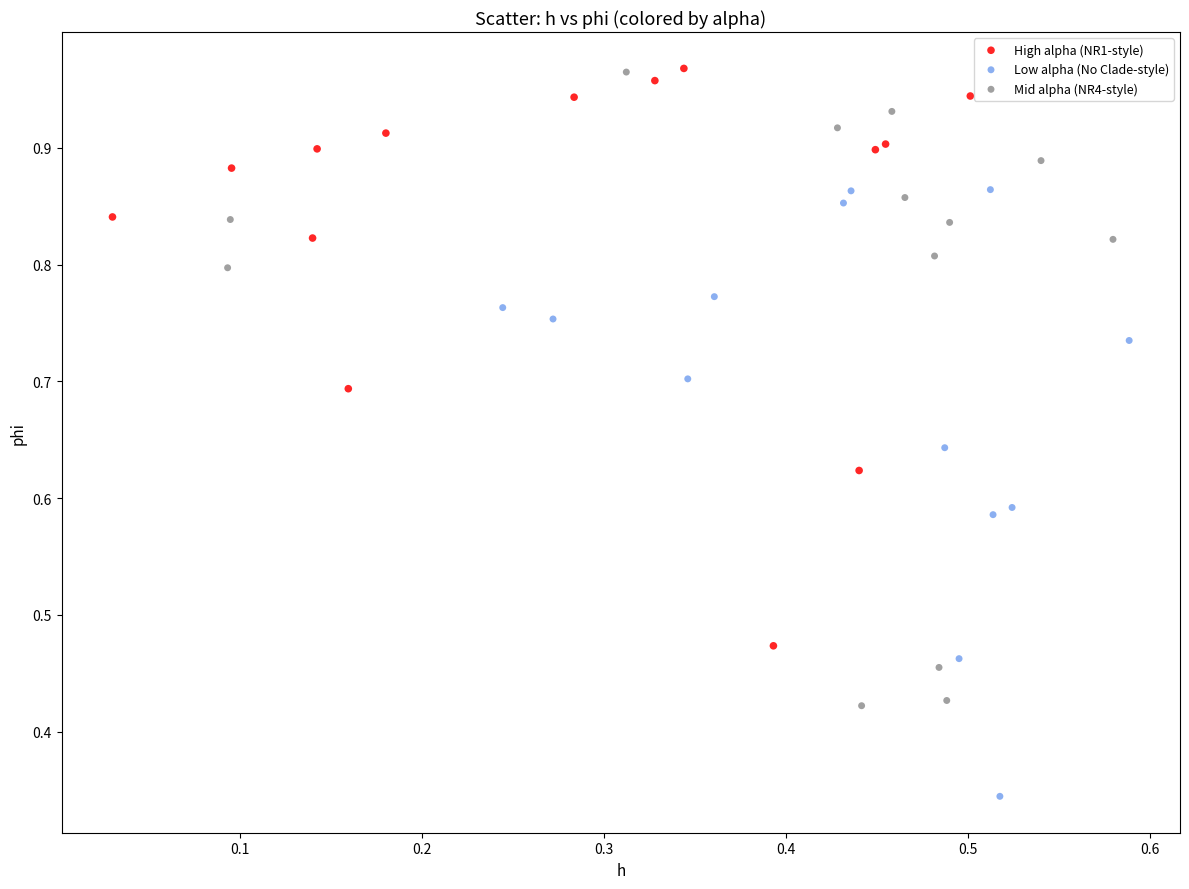

Which series reaches the minimum Y coordinate?

Low alpha (No Clade-style)